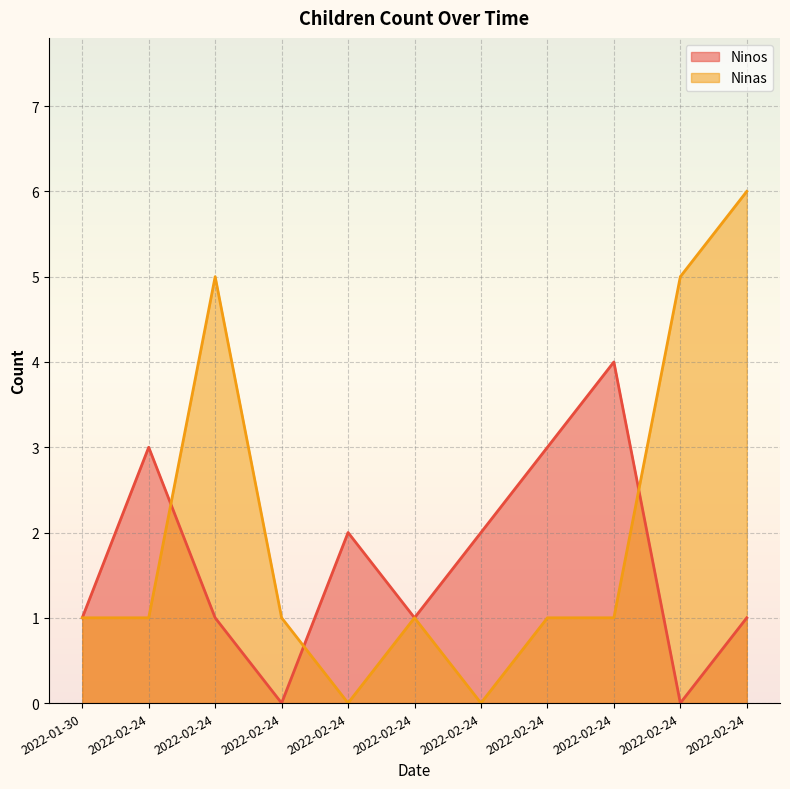

How many lines are shown in the chart?

2